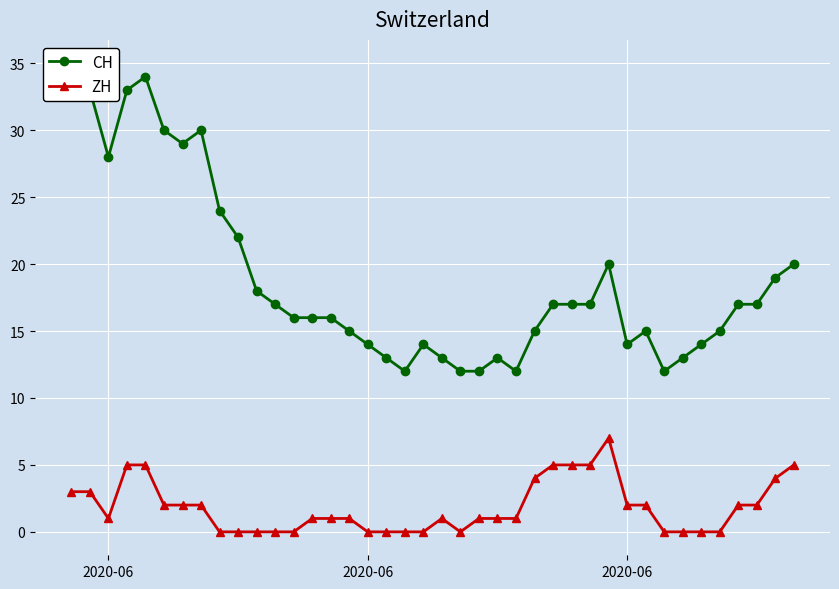

At how many categories does at least one series exceed 20?

10